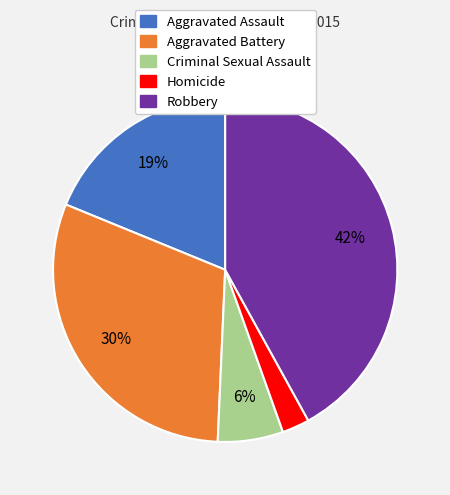

True or false: Criminal Sexual Assault accounts for 1% of the total.

False